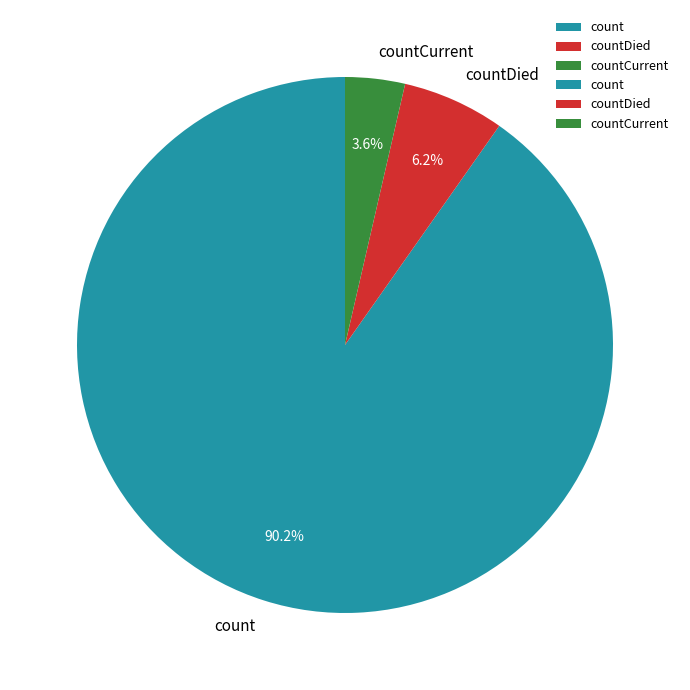

Does count account for over 50% of the chart?

Yes